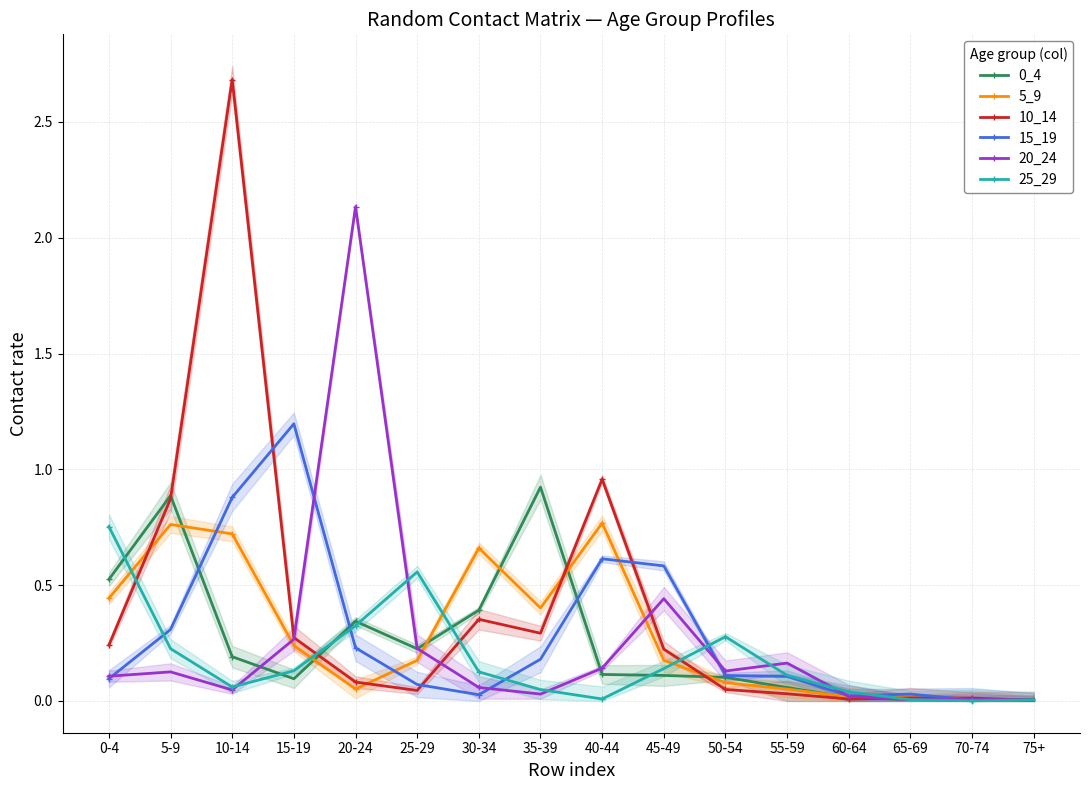

At which category does 0_4 reach its first local peak?

5-9